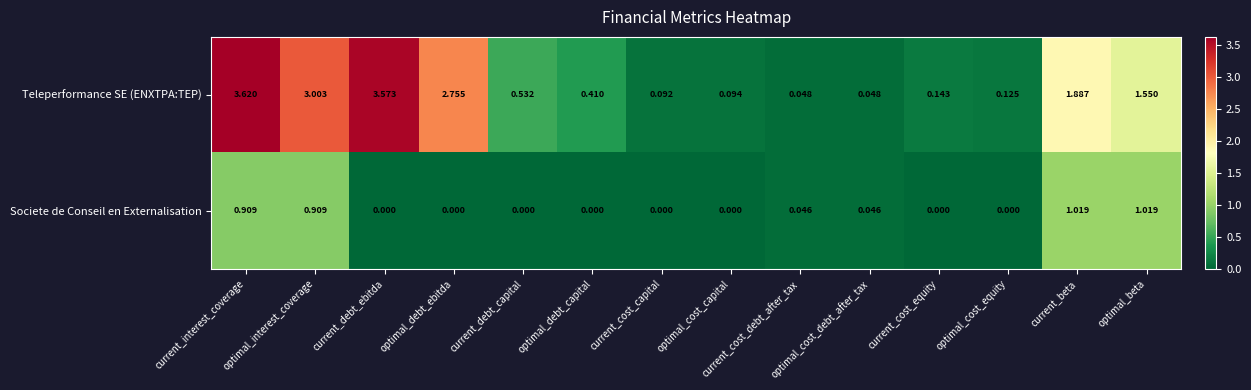

At which label is Teleperformance SE (ENXTPA:TEP) closest to 1?

current_debt_capital